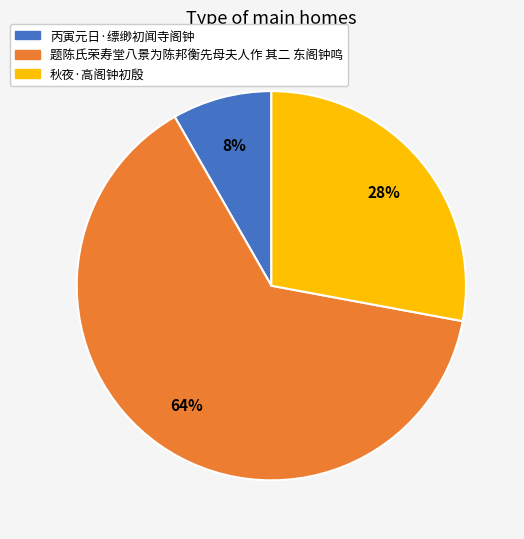

To the nearest percent, what percentage of the pie is 题陈氏荣寿堂八景为陈邦衡先母夫人作 其二 东阁钟鸣?

64%